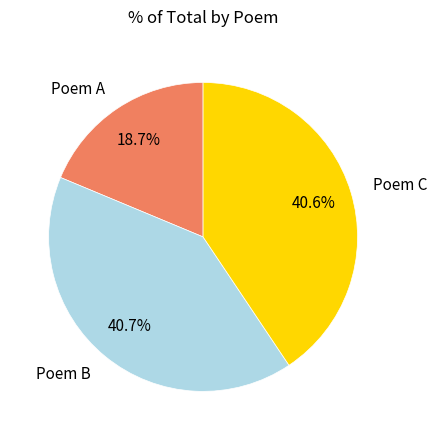

To the nearest percent, what is the average slice percentage?

33%